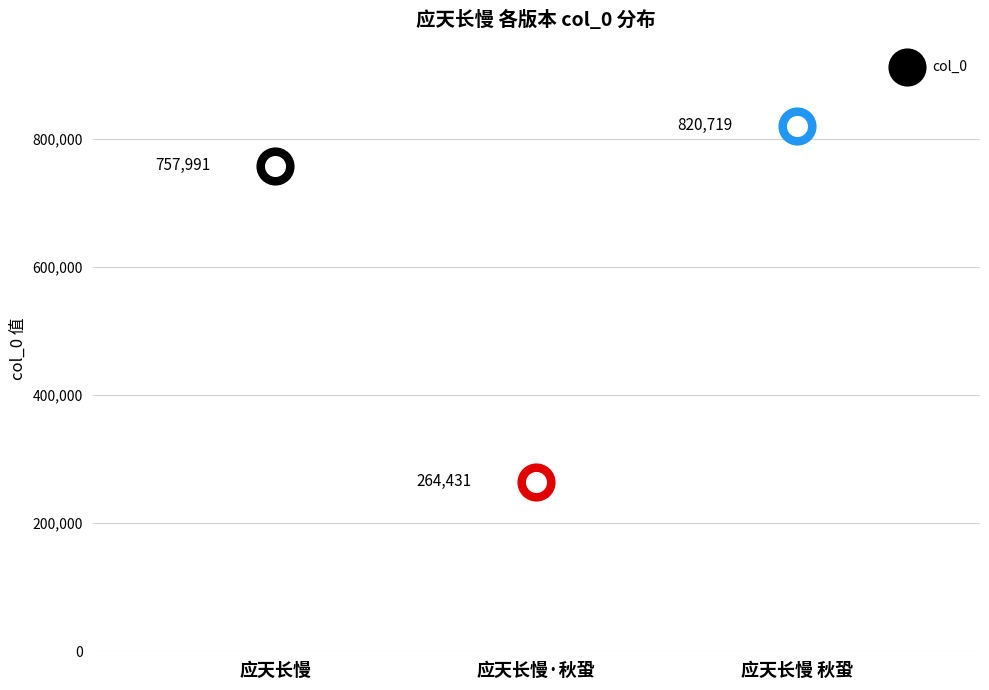

Approximately how many times larger is the value at 应天长慢·秋蛩 compared to 应天长慢?

0.3